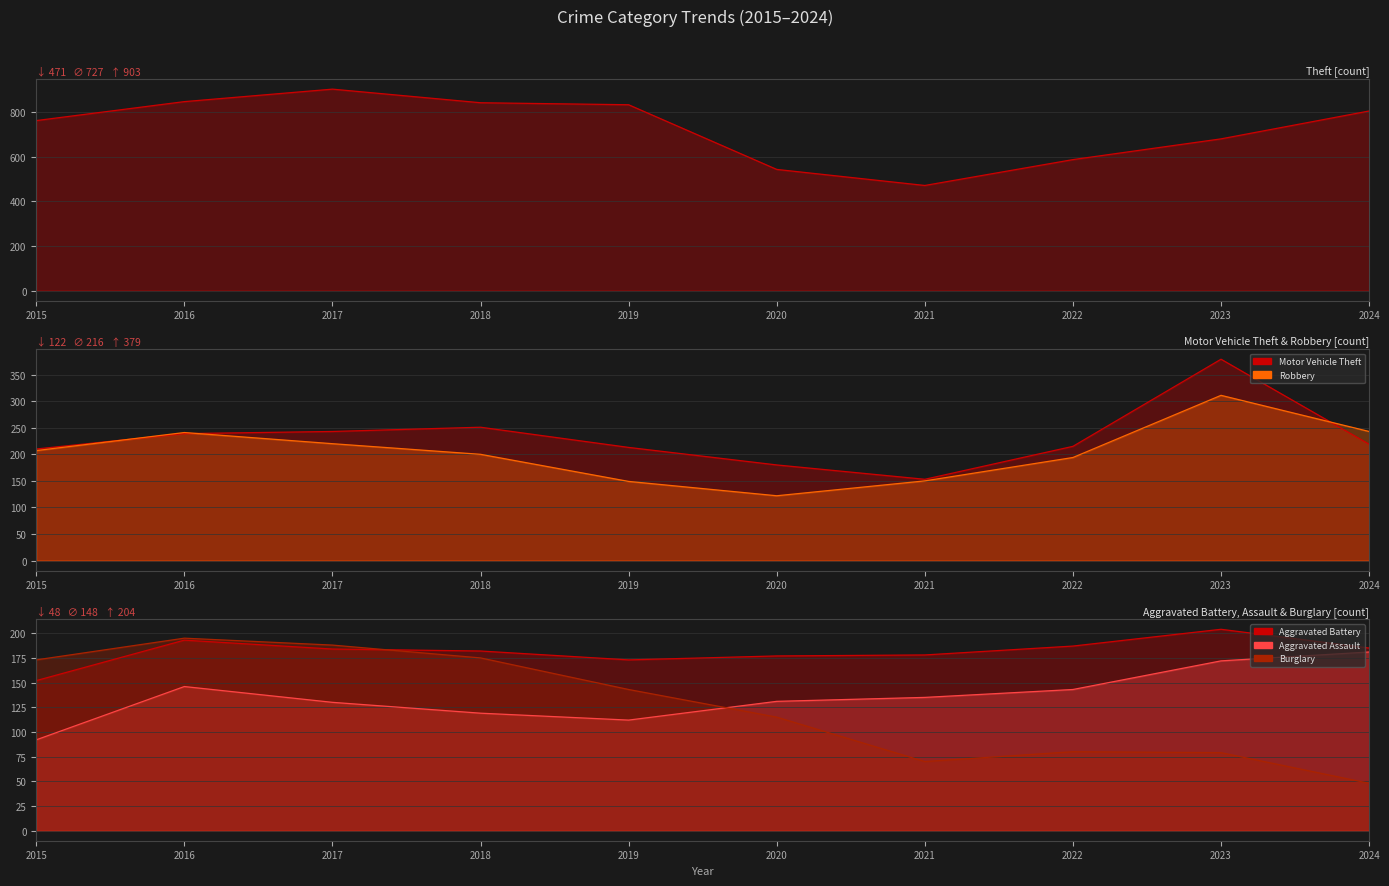

Between which two adjacent categories do Burglary and Aggravated Assault first intersect?

2019 and 2020